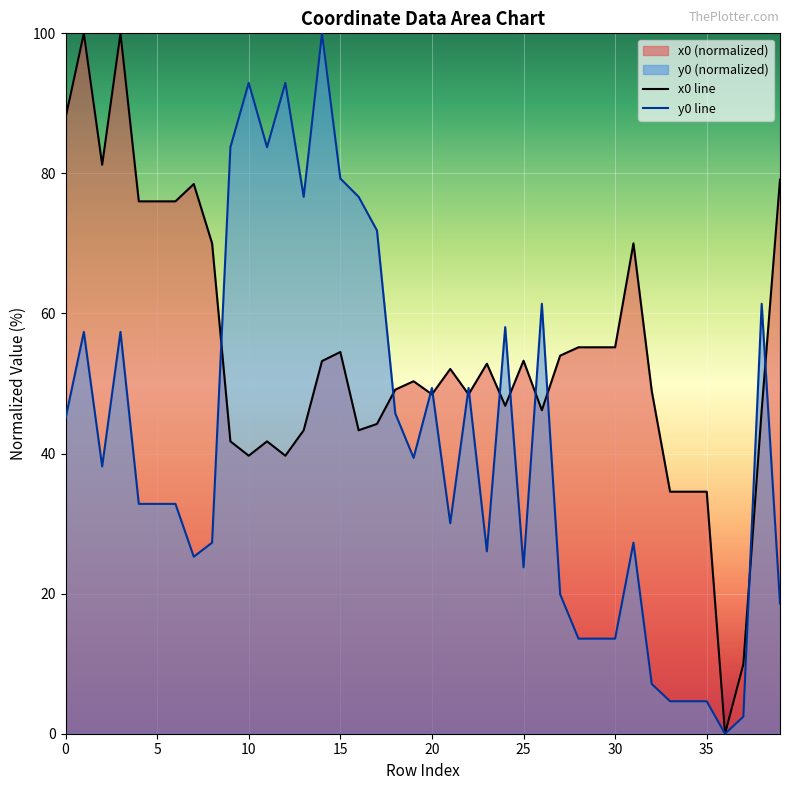

How many interior local peaks does the y0 line series have?

11